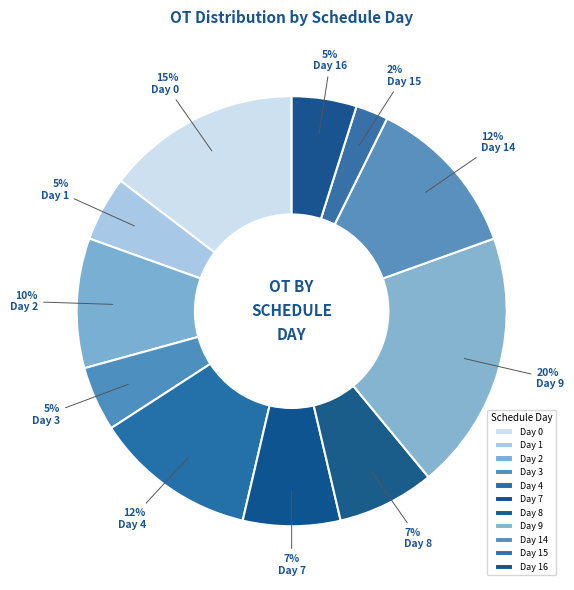

How many segments does this pie chart have?

11